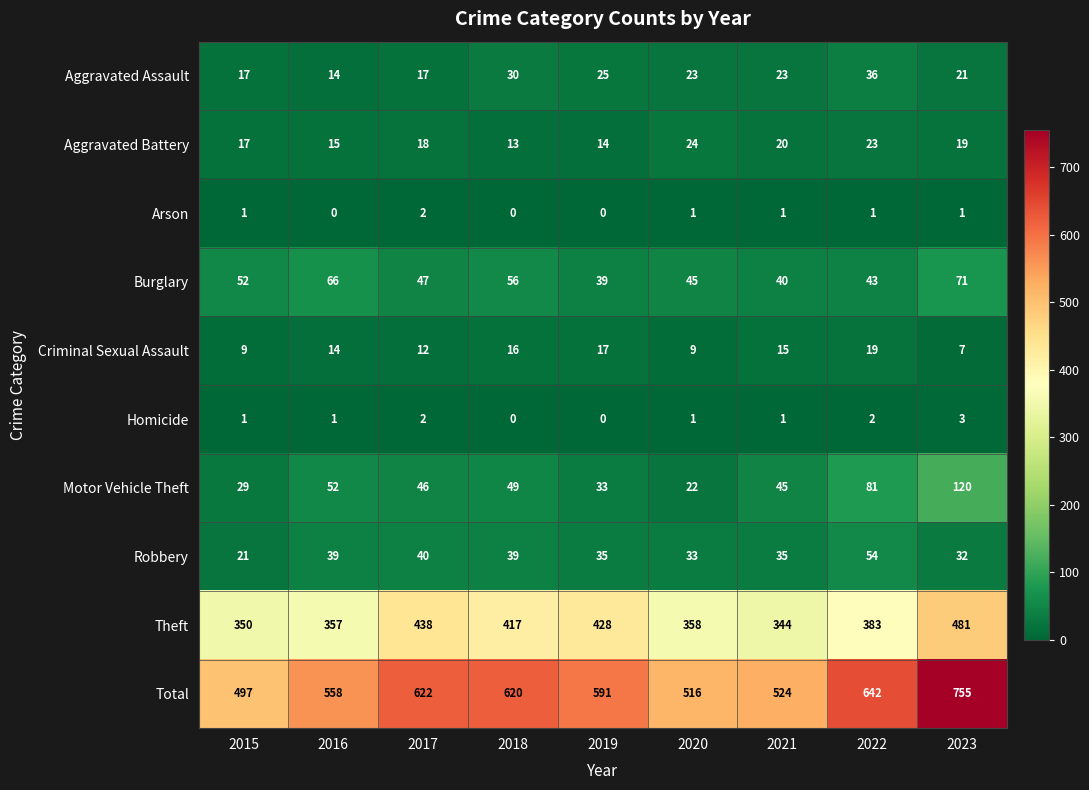

Is it true that Burglary equals 84 at 2017?

False